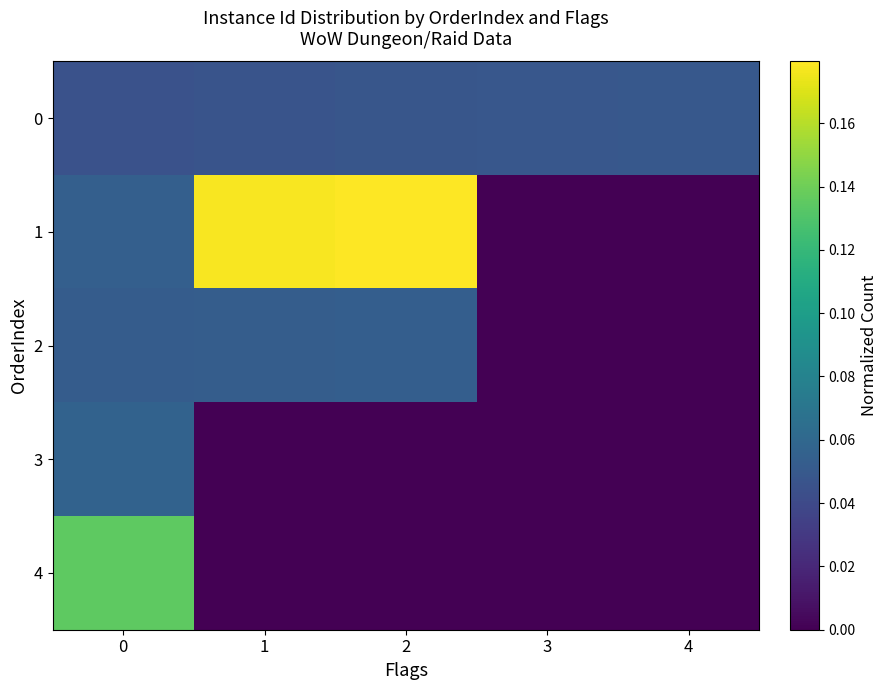

Rank the series by their maximum value, from lowest to highest.

0, 2, 3, 4, 1